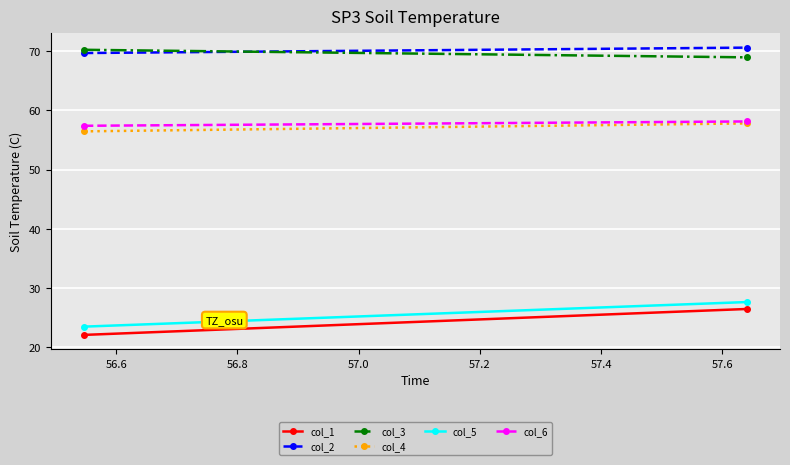

What is the sum of all col_6 values?

115.5